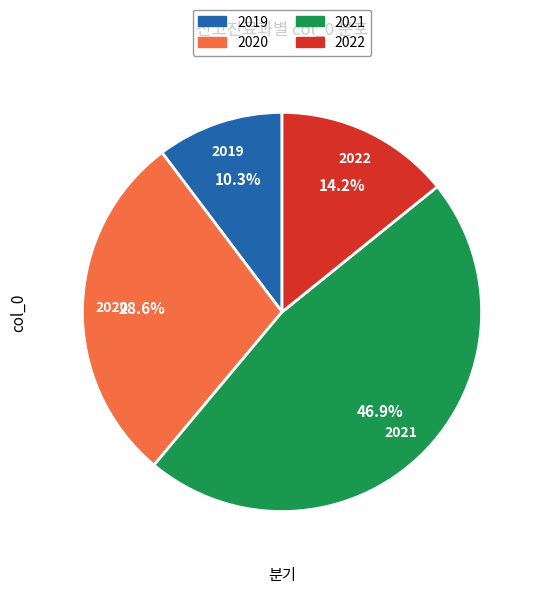

Is there a majority slice in this chart?

No